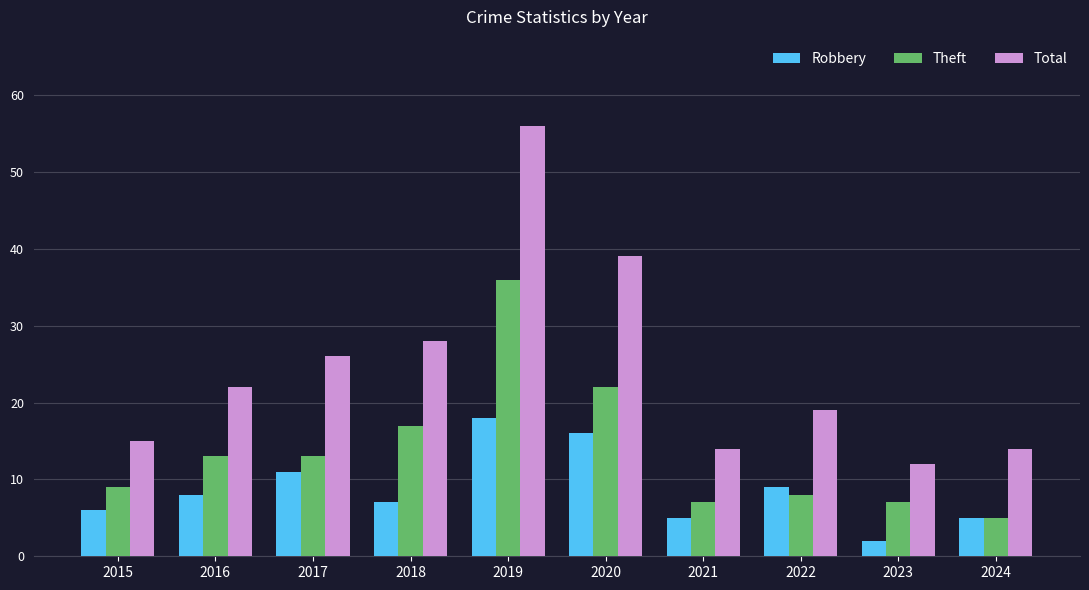

What is the difference between the highest and lowest values at 2018?

21